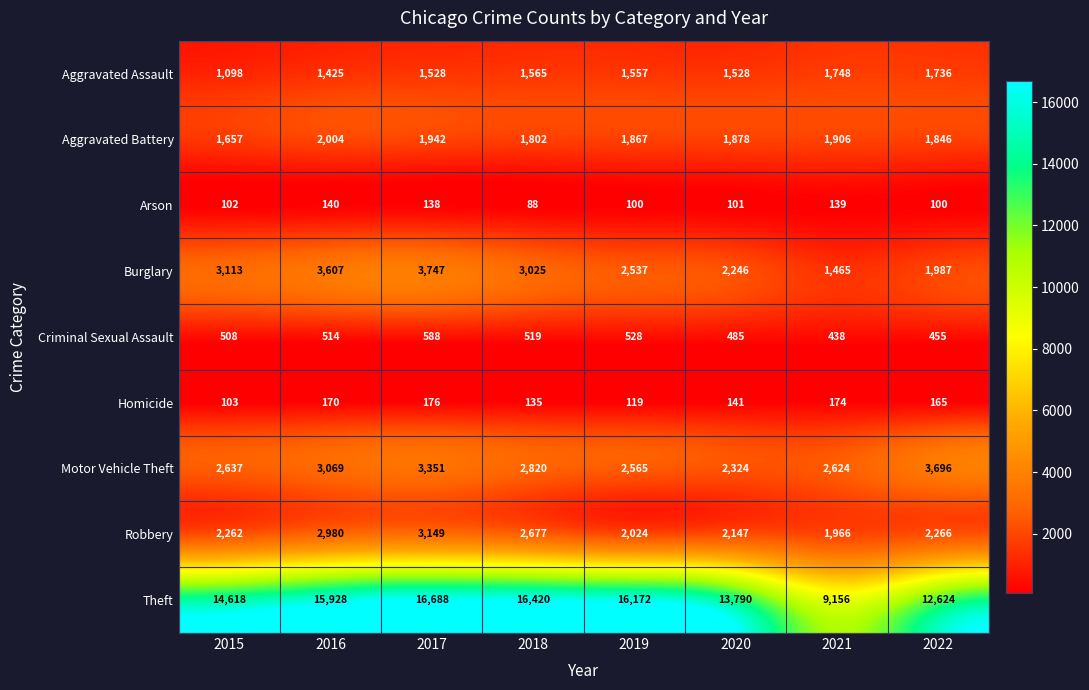

At 2018, list the series in order from smallest to largest.

Arson, Homicide, Criminal Sexual Assault, Aggravated Assault, Aggravated Battery, Robbery, Motor Vehicle Theft, Burglary, Theft